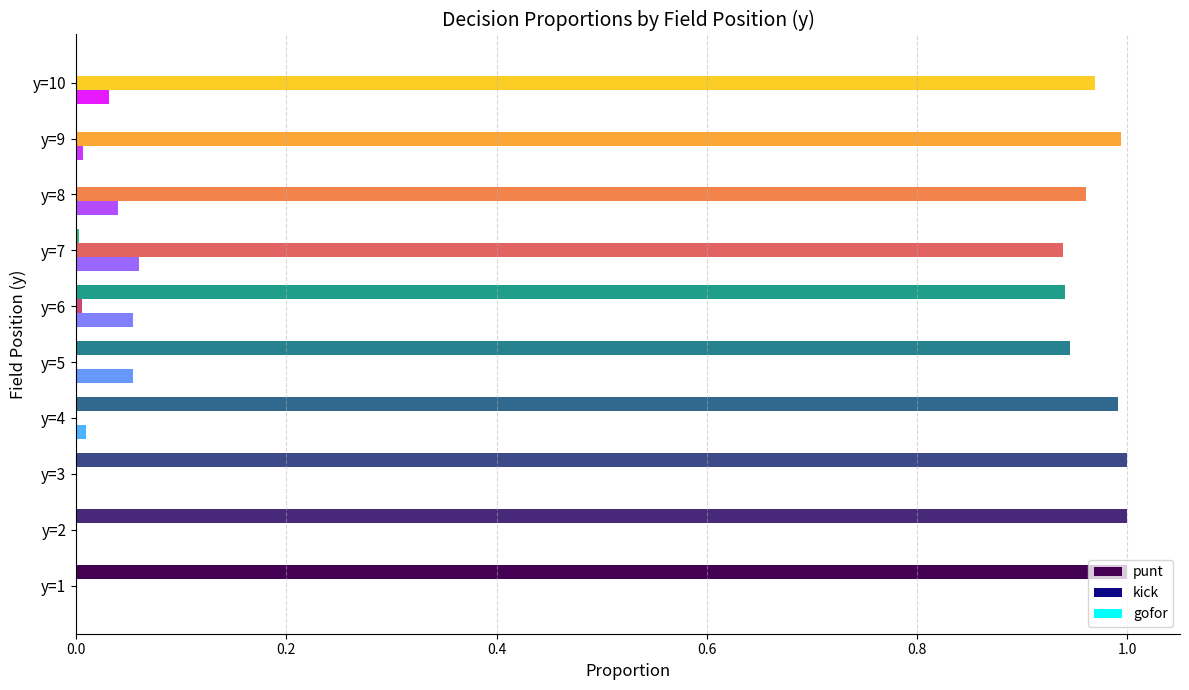

What are all the series names shown in the legend?

punt, kick, gofor